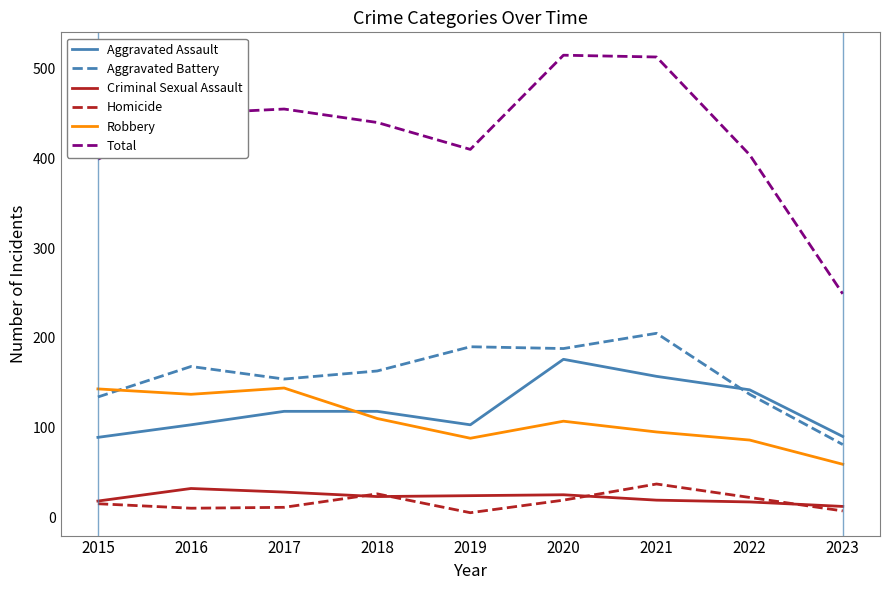

The value of Criminal Sexual Assault at 2018 is 23. True or false?

True